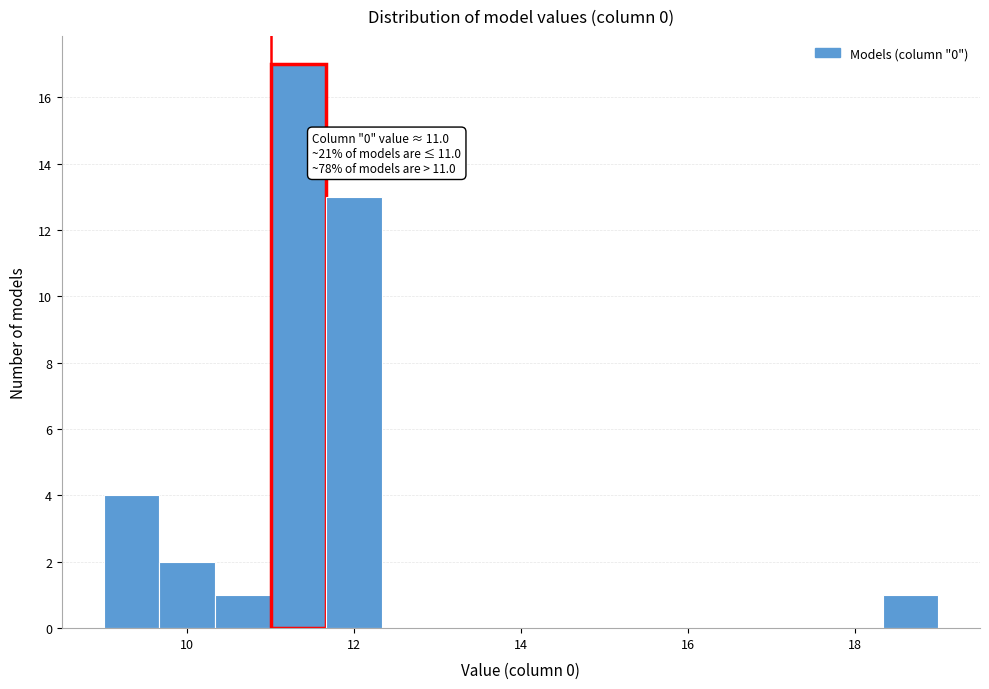

Read against the x-axis, roughly where is the centre of the tallest bar?

11.4